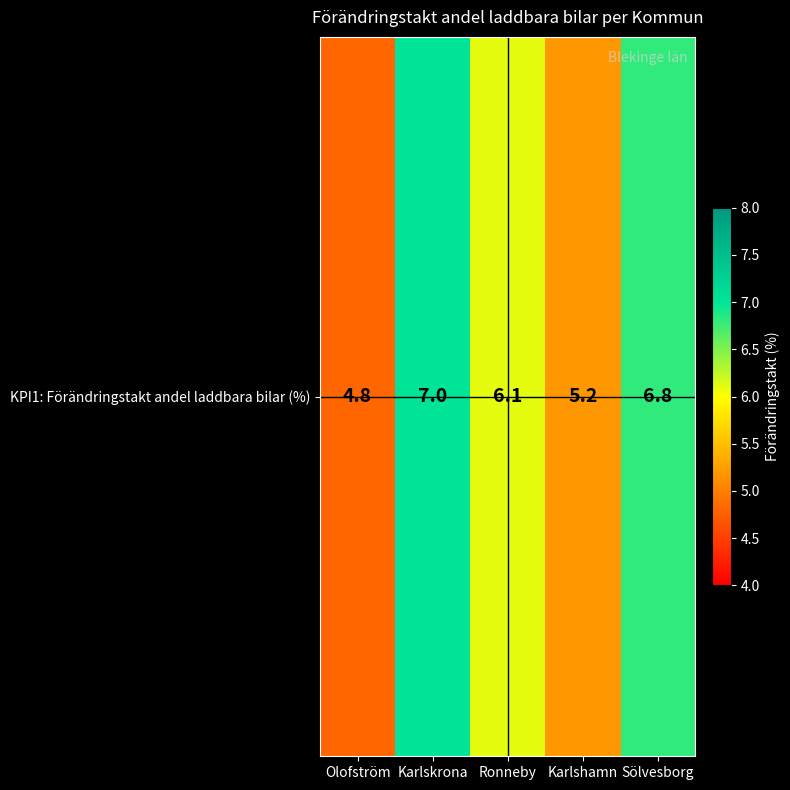

Is it true that the value at Olofström is 4.8?

True